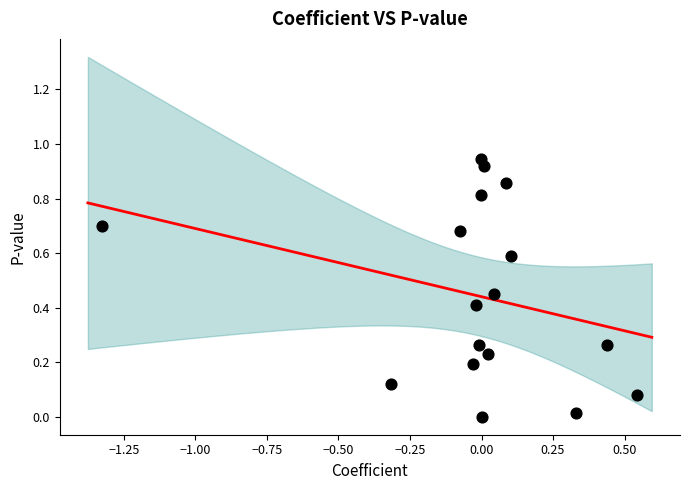

What is the range of X values (max minus min)?

1.9